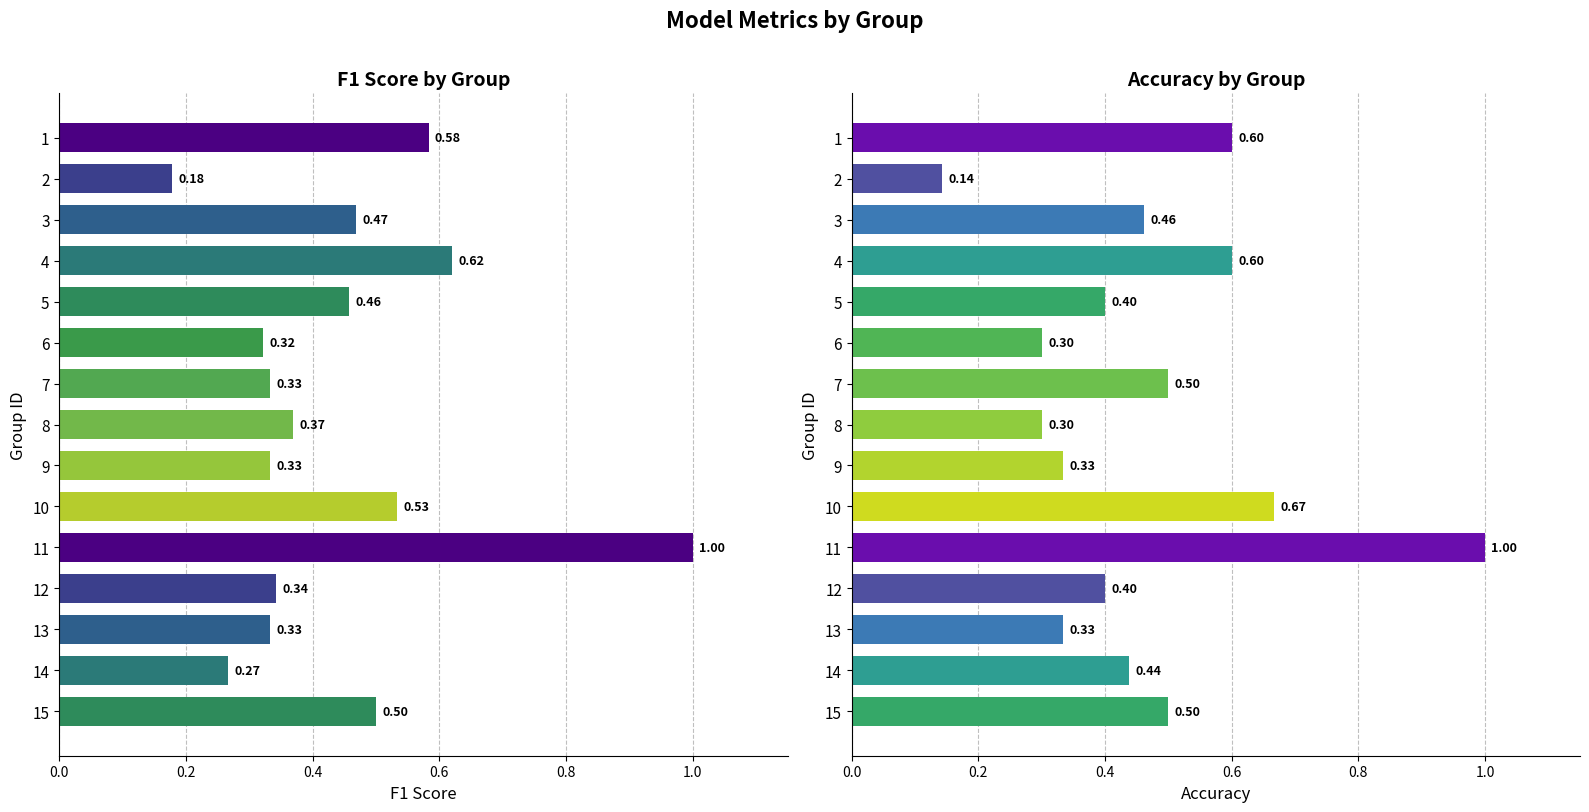

At 12, list the series in order from largest to smallest.

accuracy, f1